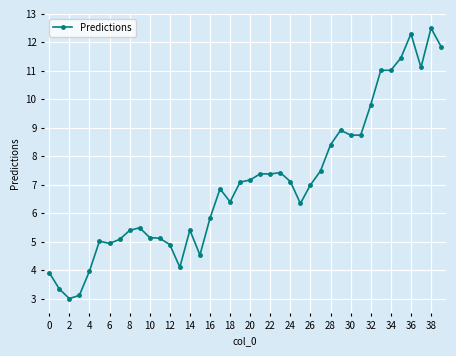

What is the sum of all values?

281.7